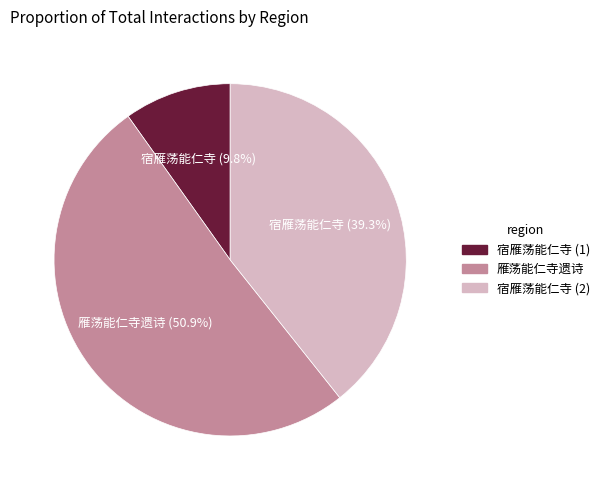

Does any single category account for the majority?

Yes